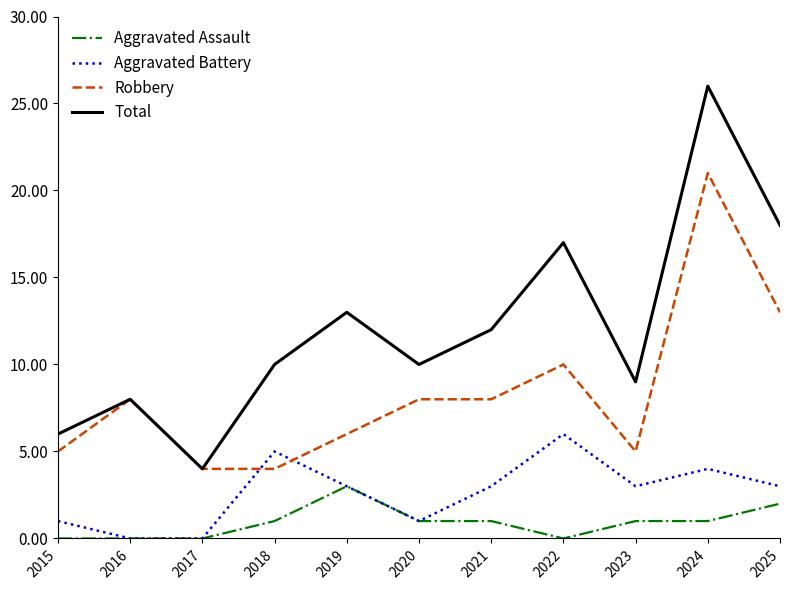

At which category is the sum across all series the highest?

2024